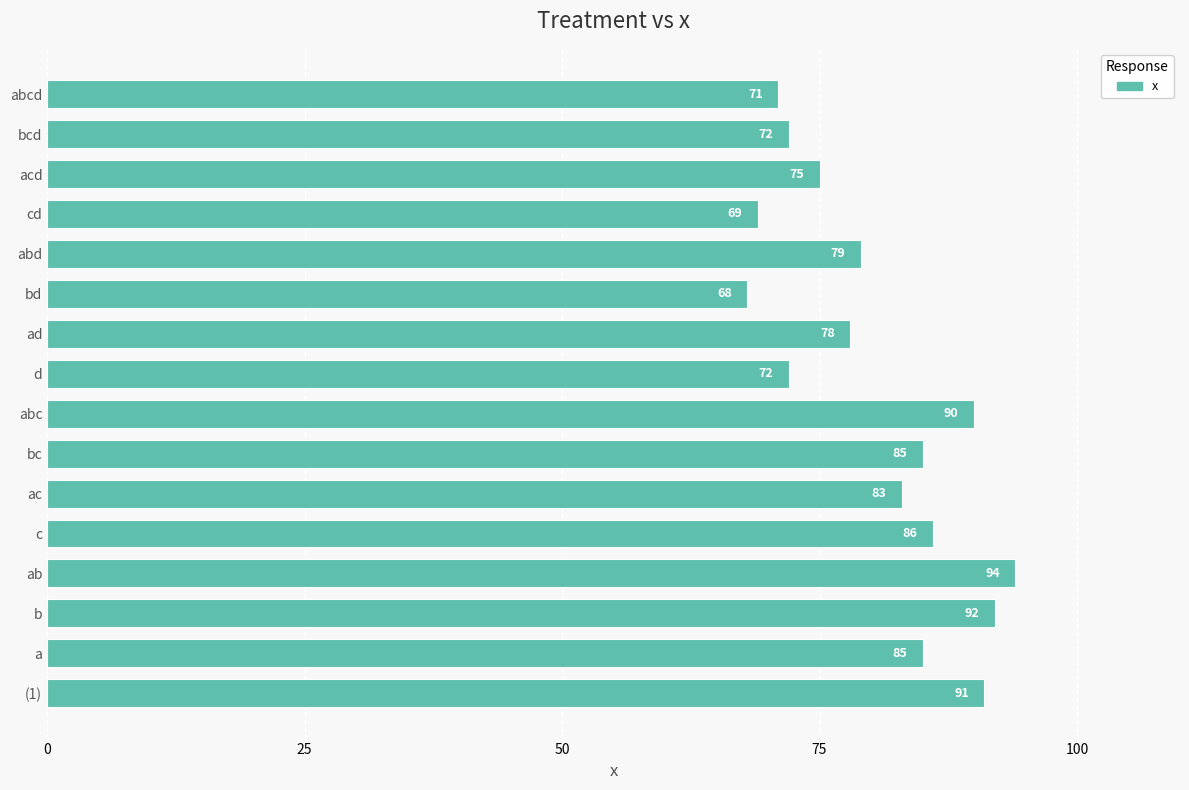

What is the minimum value shown in the chart?

68